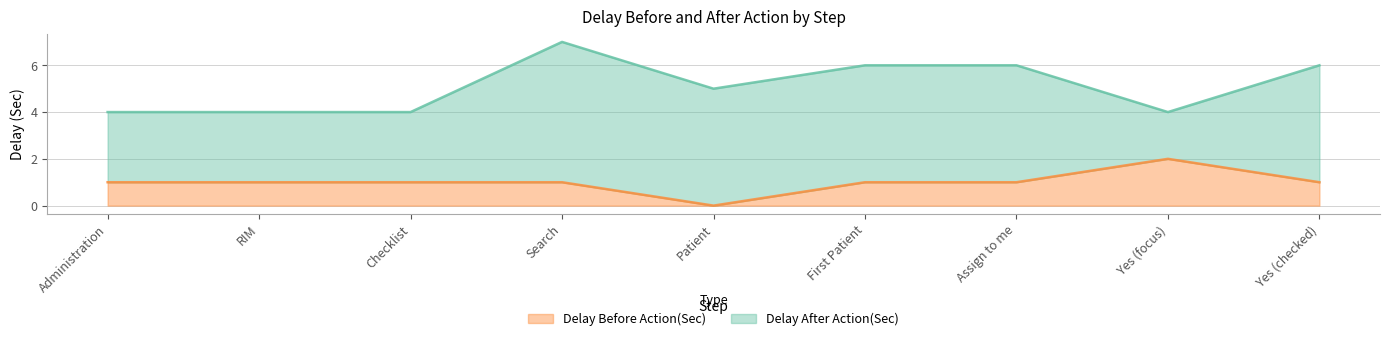

What is the average value?

1